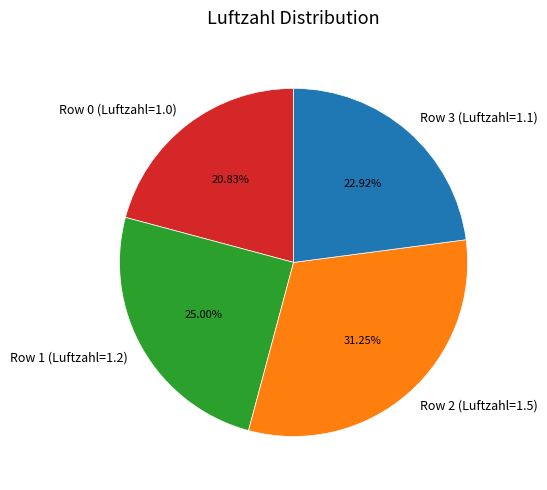

Is it true that Row 1 (Luftzahl=1.2) is 25% of the pie?

True